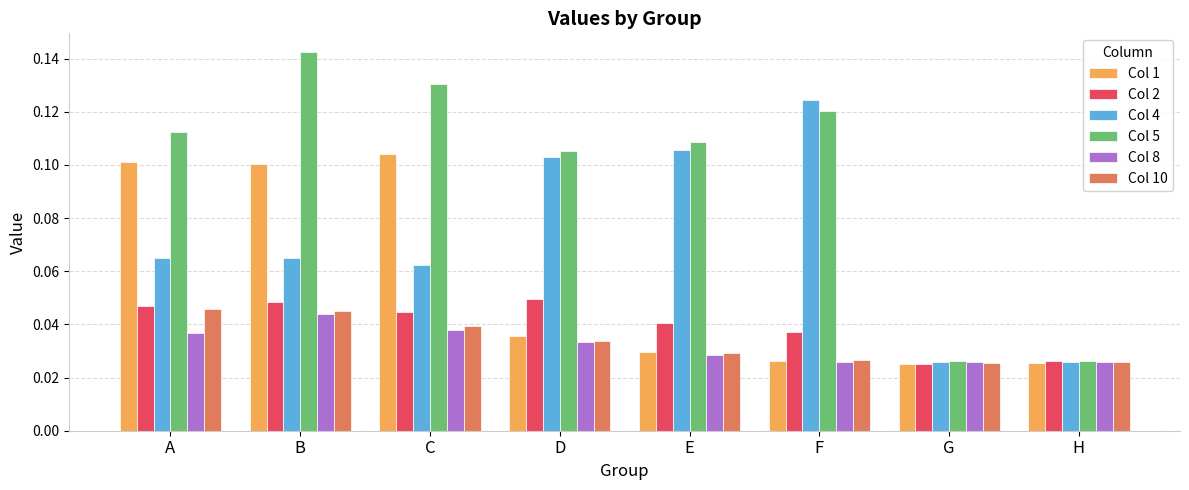

The Col 5 series shows 0.2 at E. True or false?

False